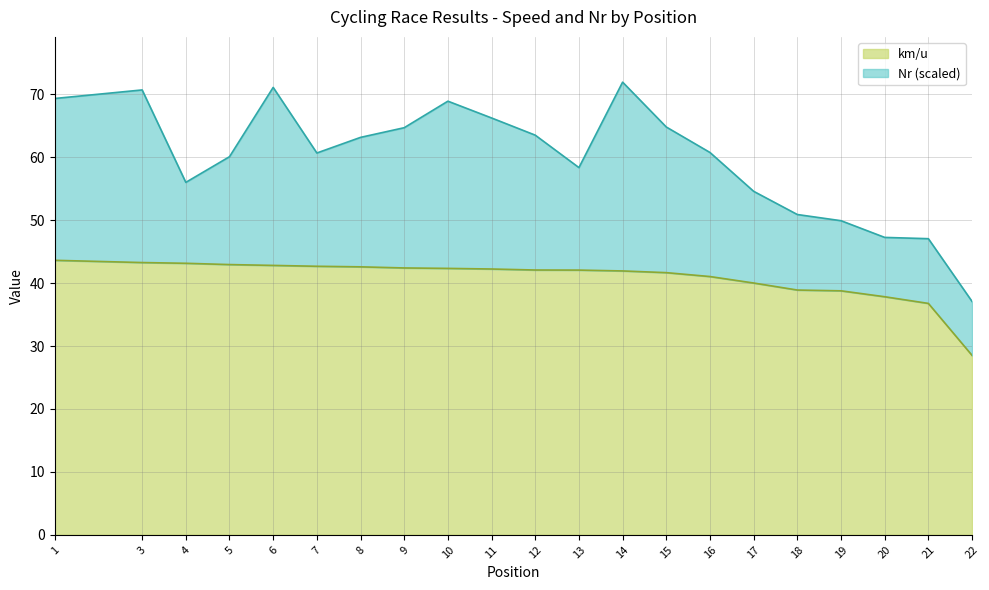

Does the chart have visible grid lines?

Yes